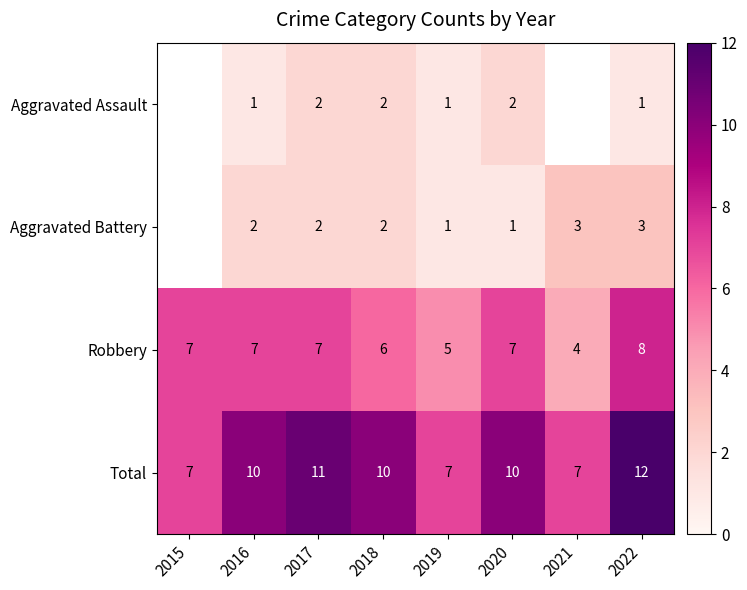

What is the difference between the highest and lowest values at 2018?

8